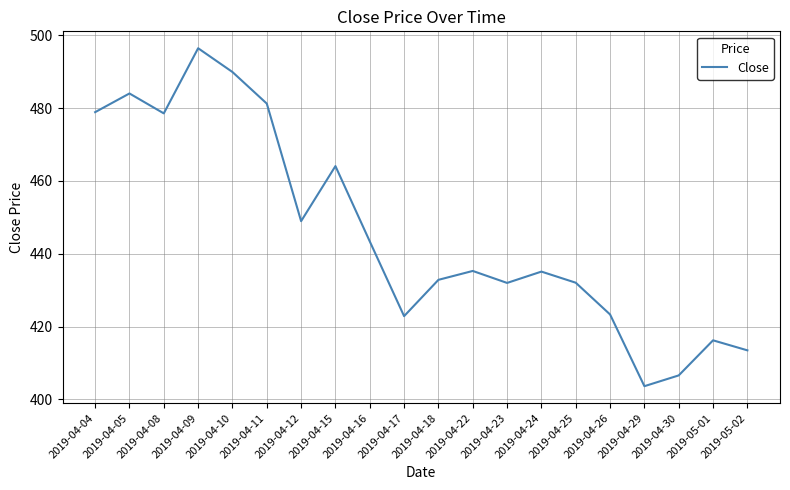

At which label does the data first exceed 435?

2019-04-04